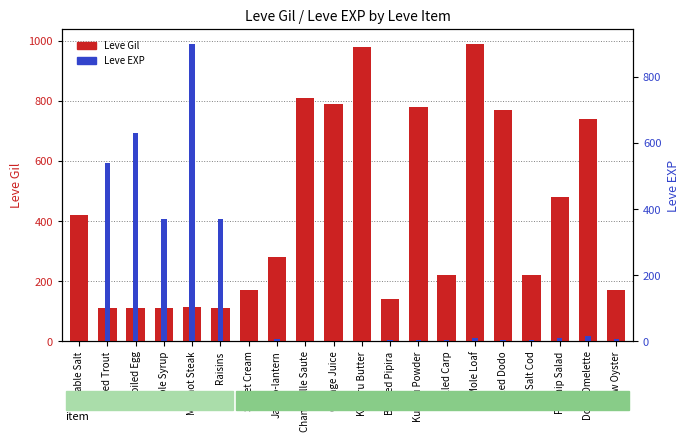

Reading left to right, what are all the values shown in this chart?

Leve Gil: 420	112	112	112	113	112	170	280	810	790	980	140	780	220	990	770	220	480	740	170
Leve EXP: 1	540	630	370	900	370	1	6	1	2	1	3	3	3	9	4	3	10	17	7